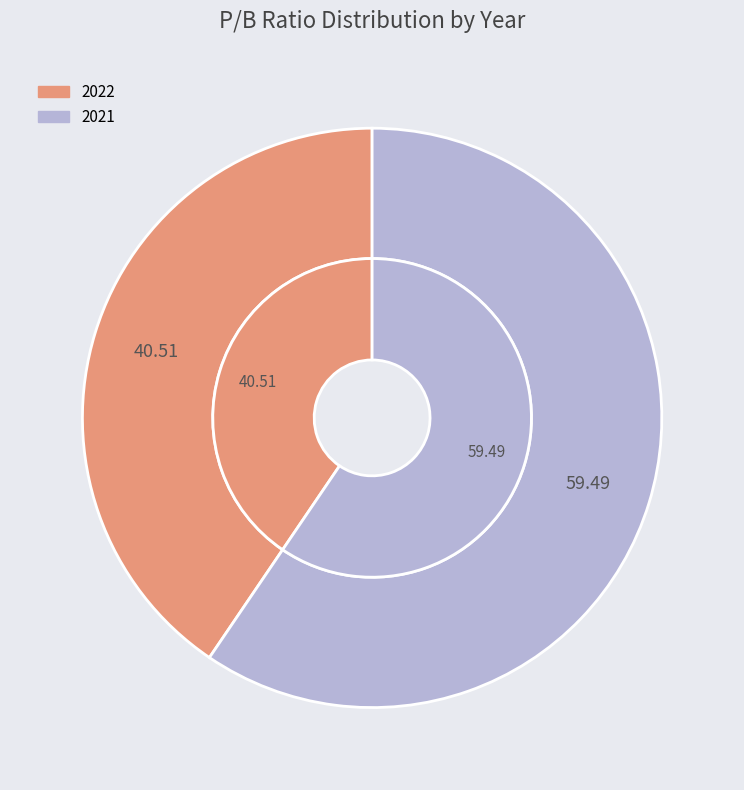

Approximately how many times larger is the value at 2022 compared to 2021?

0.7